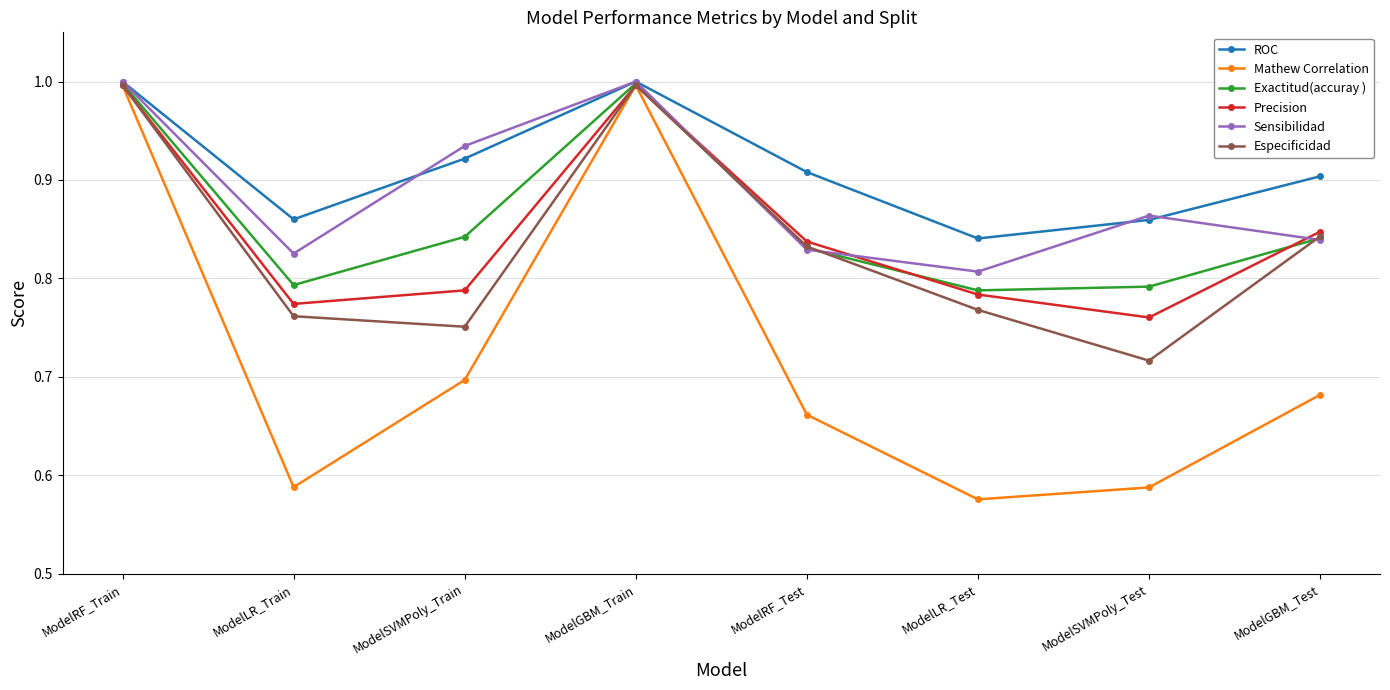

Which series has the largest range (max minus min)?

Mathew Correlation